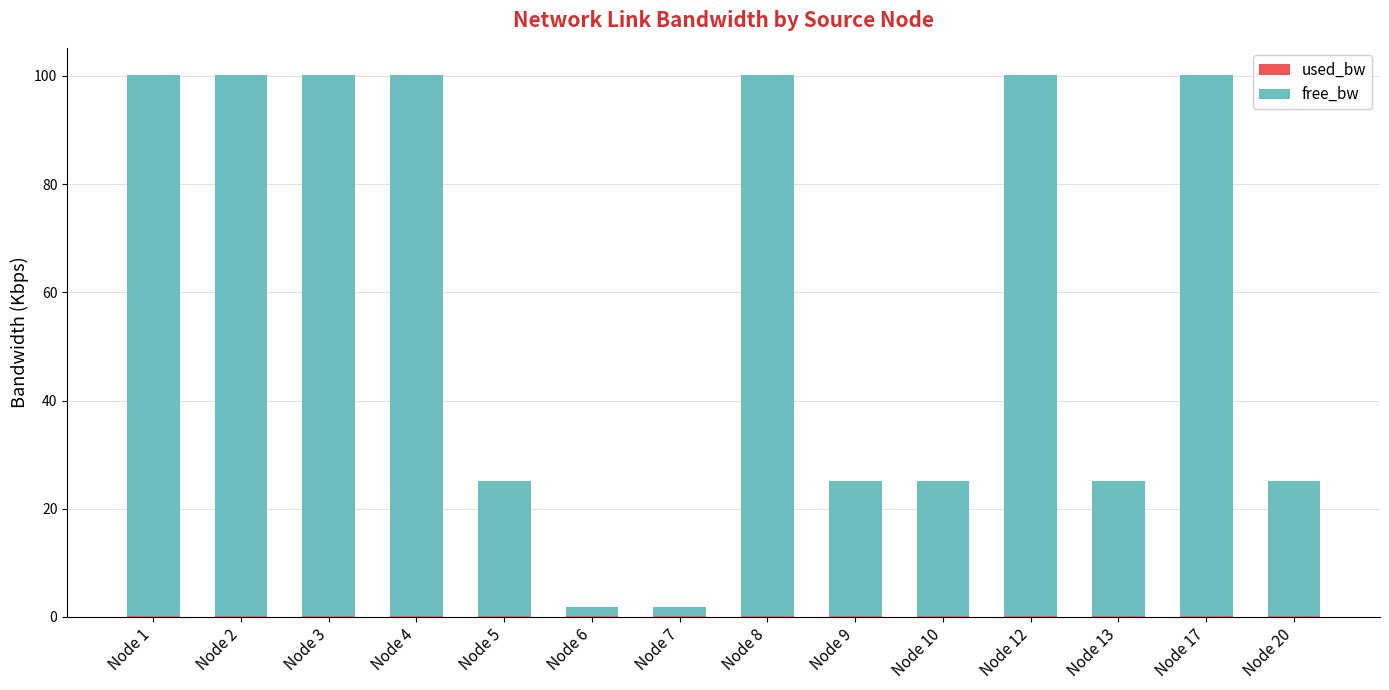

How many categories are shown in the chart?

14